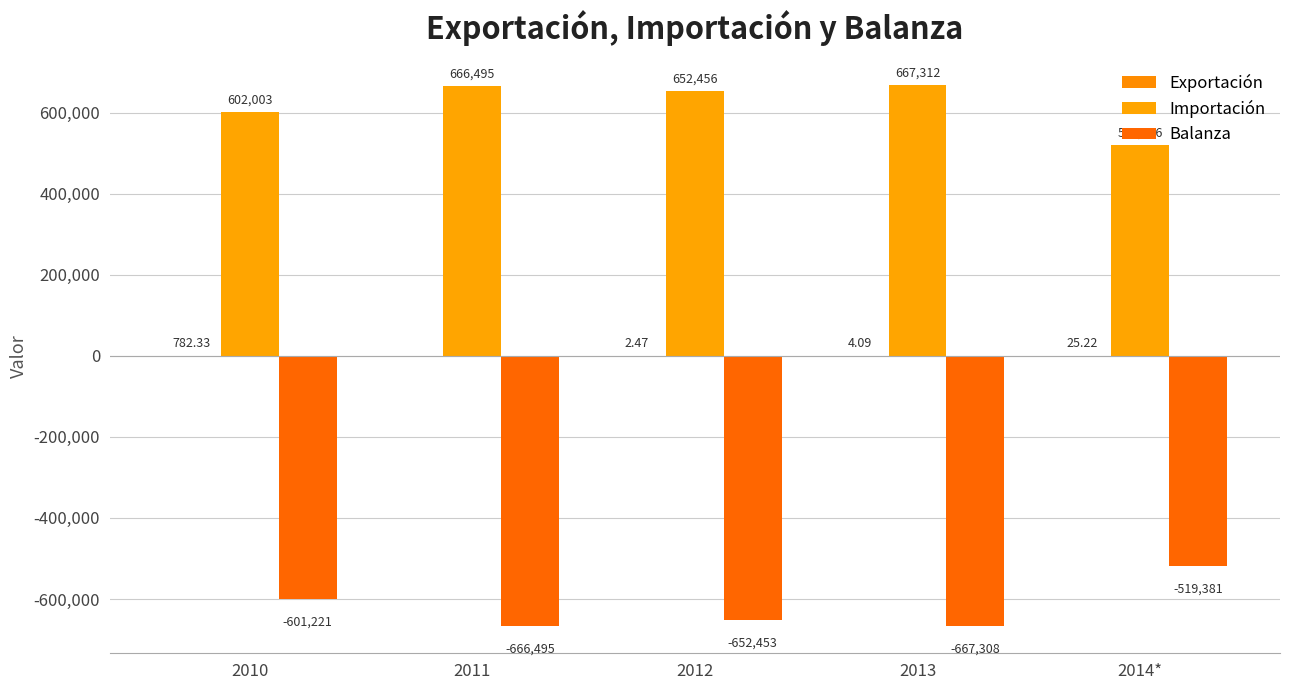

Is it true that Importación equals 132685.3 at 2012?

False